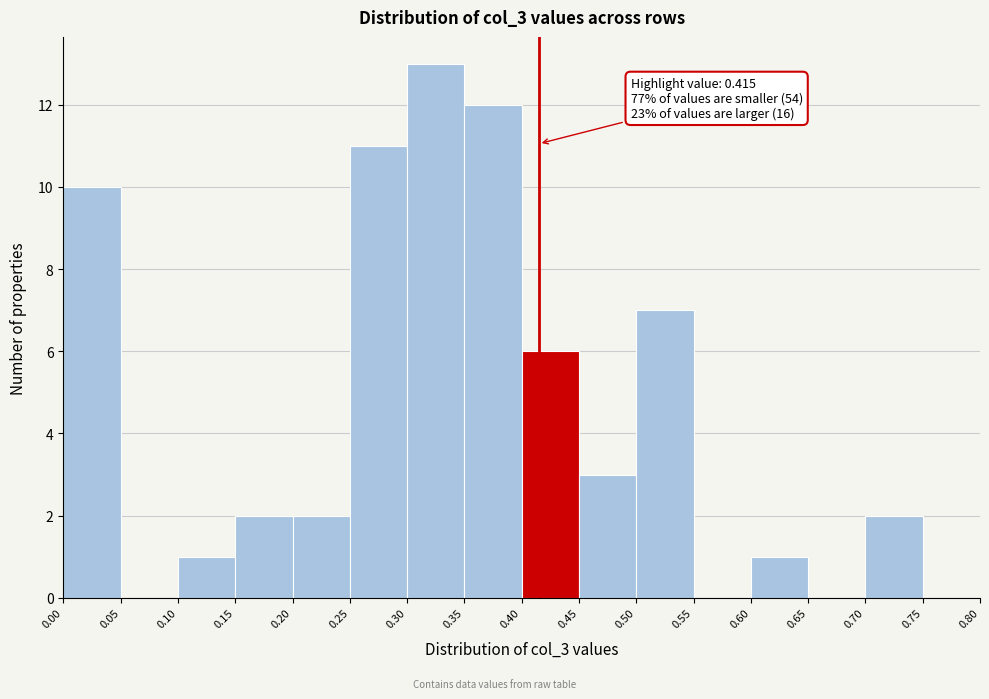

Over which range of the x-axis is the bar tallest?

0.30 to 0.35